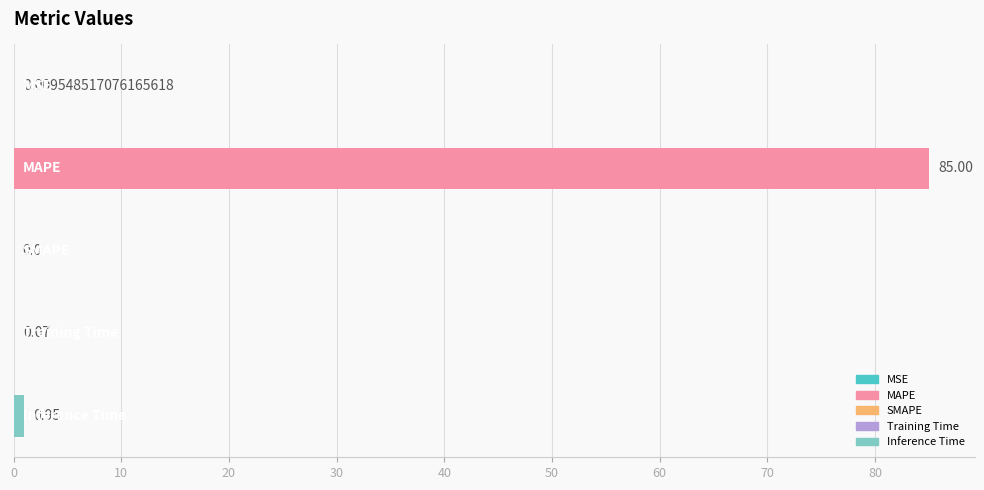

What is the sum of all values?

86.0